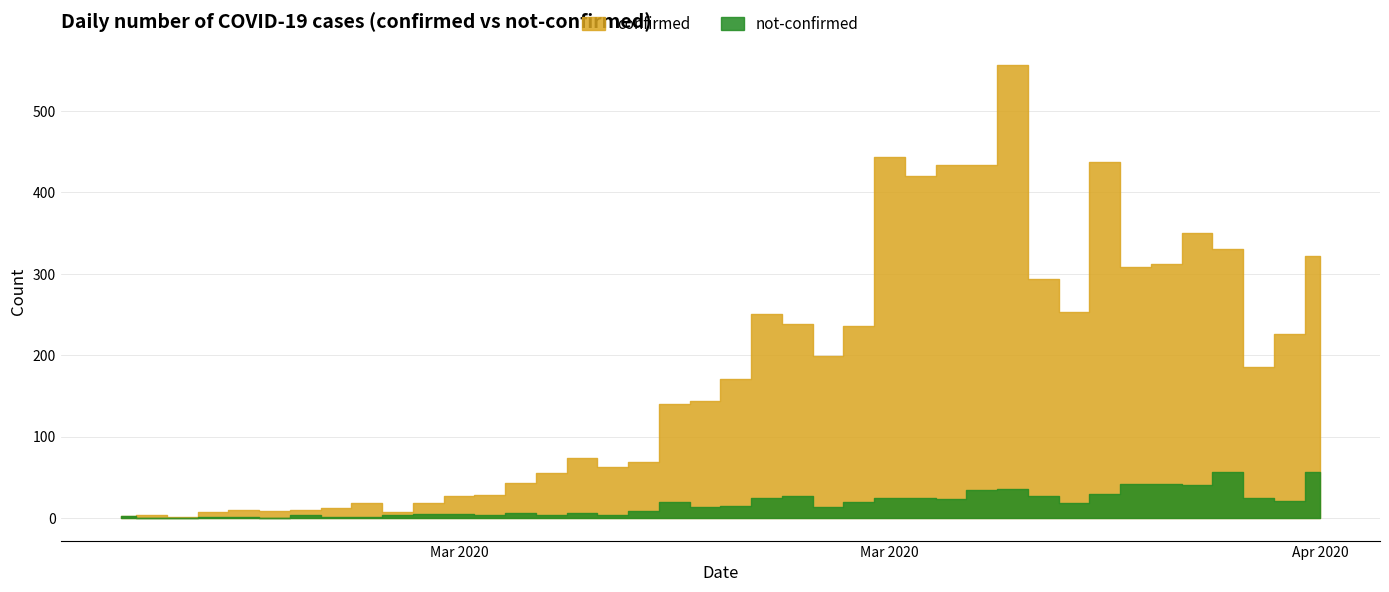

How many data points does each series have?

40